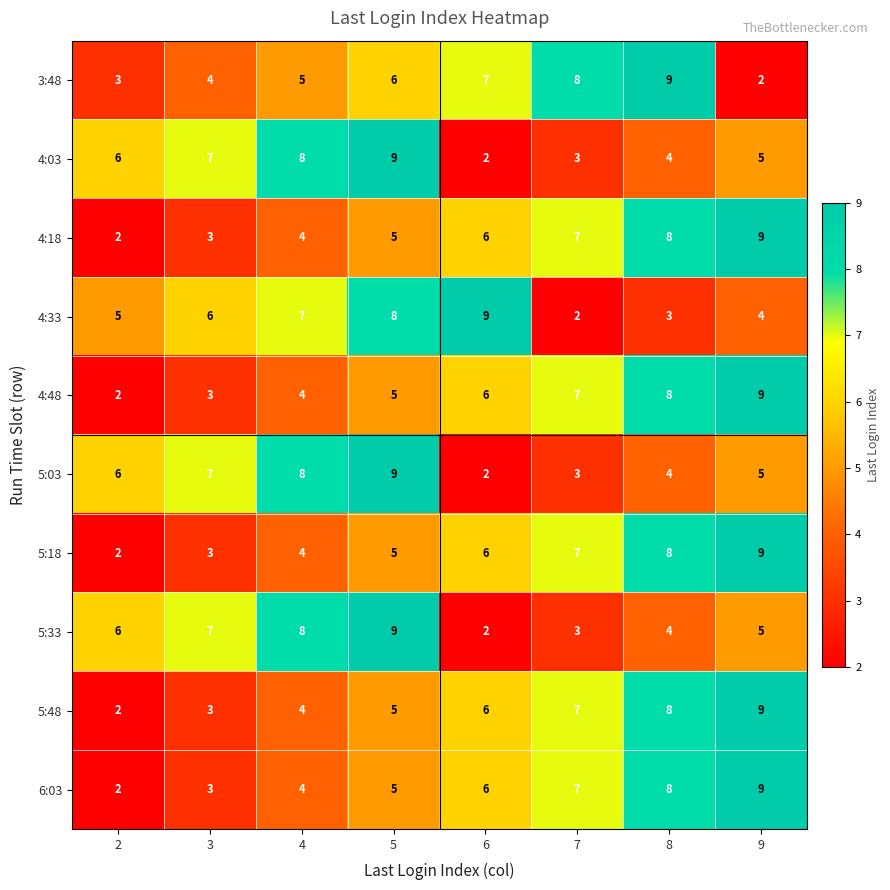

Is the value of 5:33 at 7 greater than the value of 3:48 at 7?

No